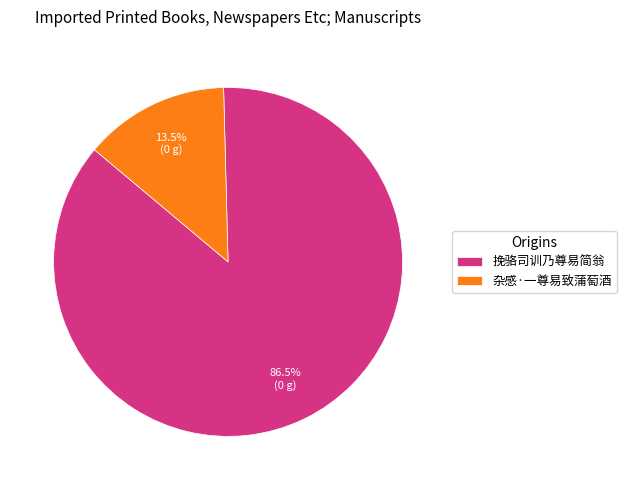

Is there a majority slice in this chart?

Yes